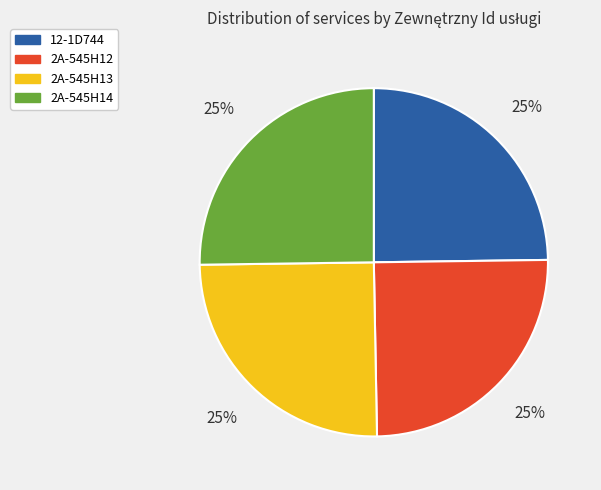

Approximately how many times larger is the value at 12-1D744 compared to 2A-545H12?

1.0